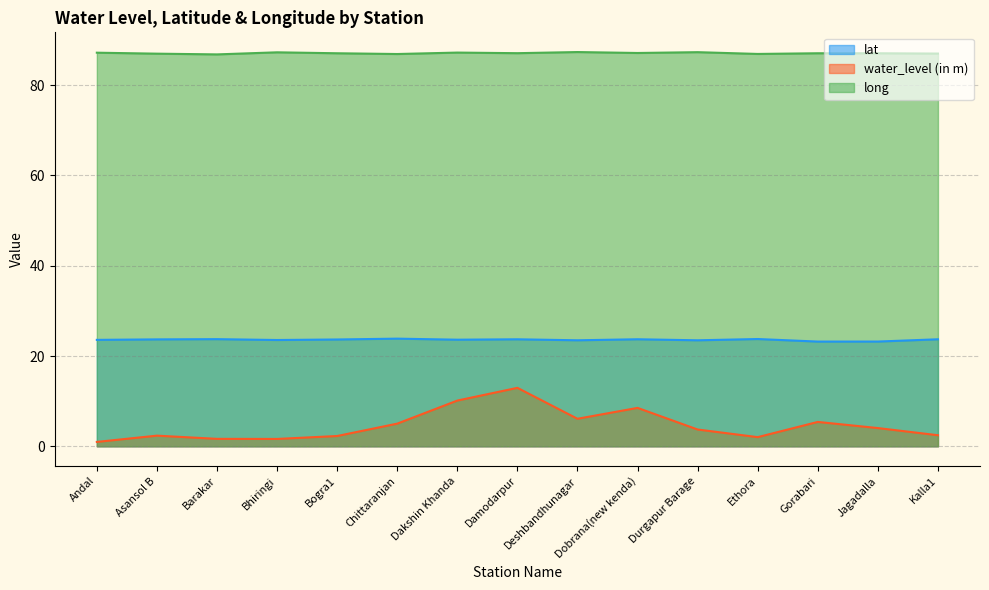

Between Asansol B and Dobrana(new kenda), which series saw the biggest shift?

water_level (in m)